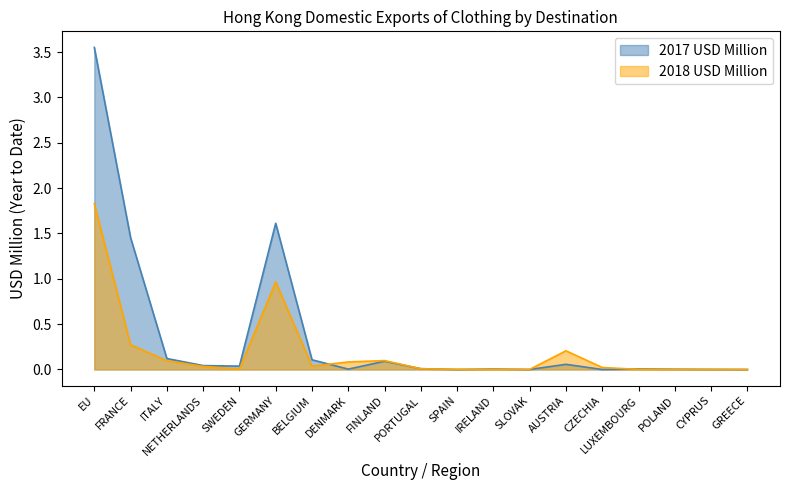

True or false: 2018 USD Million and 2017 USD Million intersect in this chart.

True